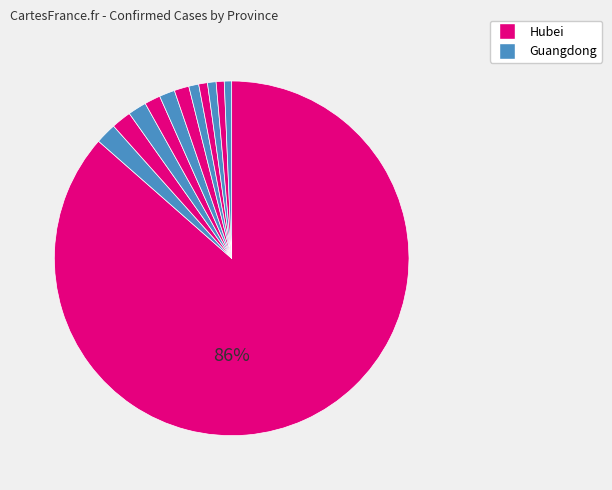

How many slices are in this pie chart?

12